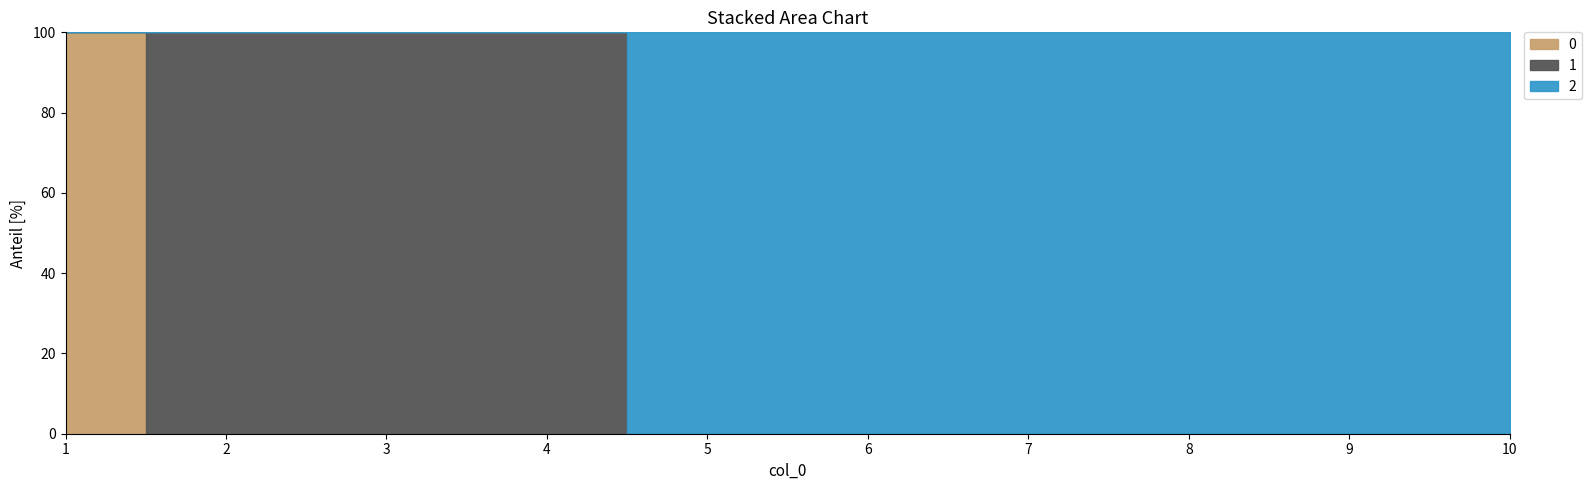

How many 0 values are between 0 and 1?

10